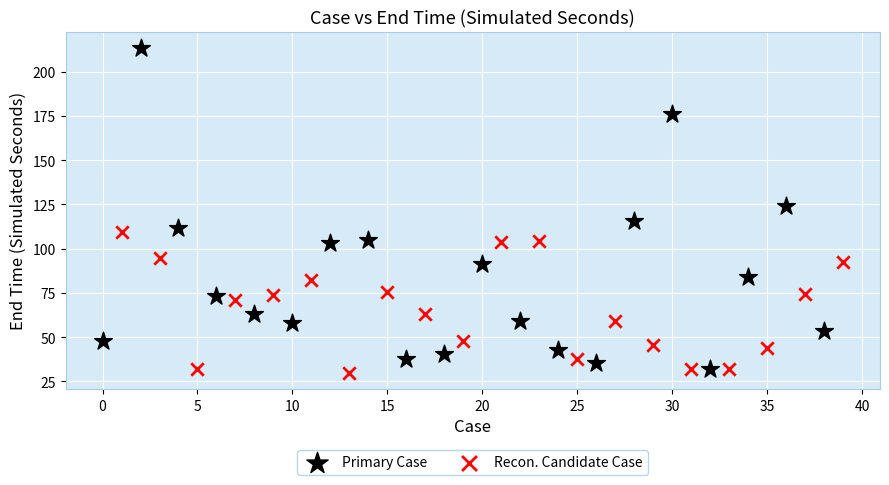

Which series has the largest Y range (max minus min)?

Primary Case